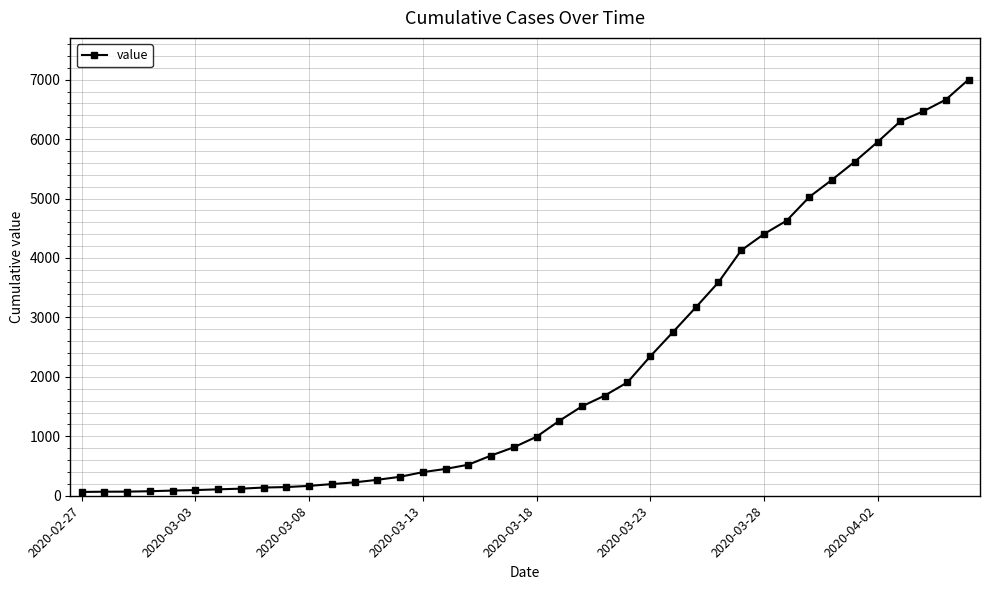

What is the maximum value shown in the chart?

7002